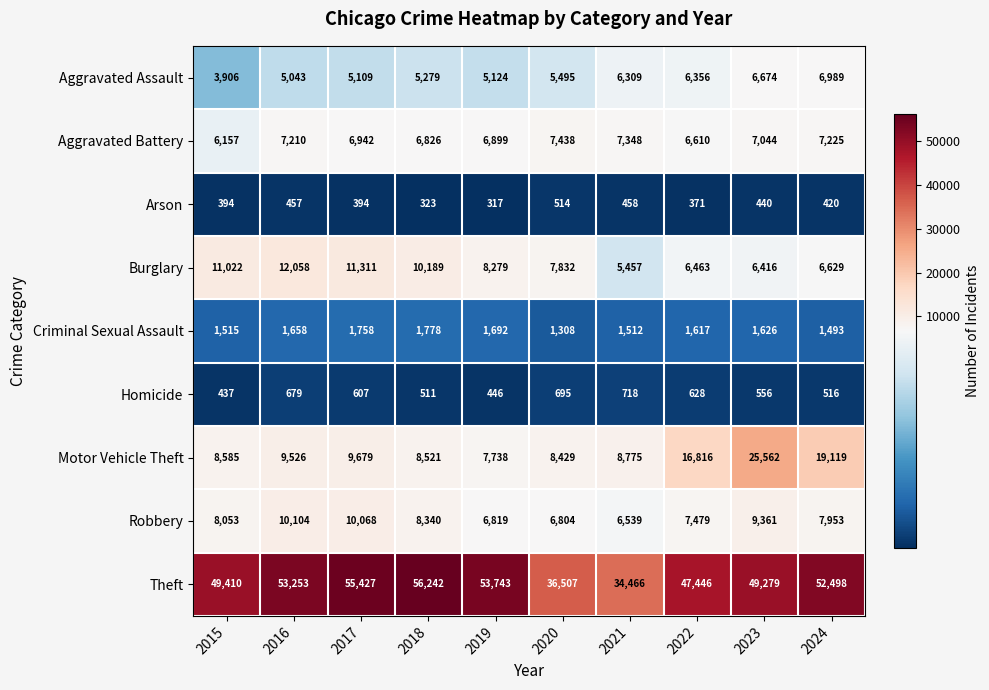

Is it true that Aggravated Battery equals 11859 at 2017?

False